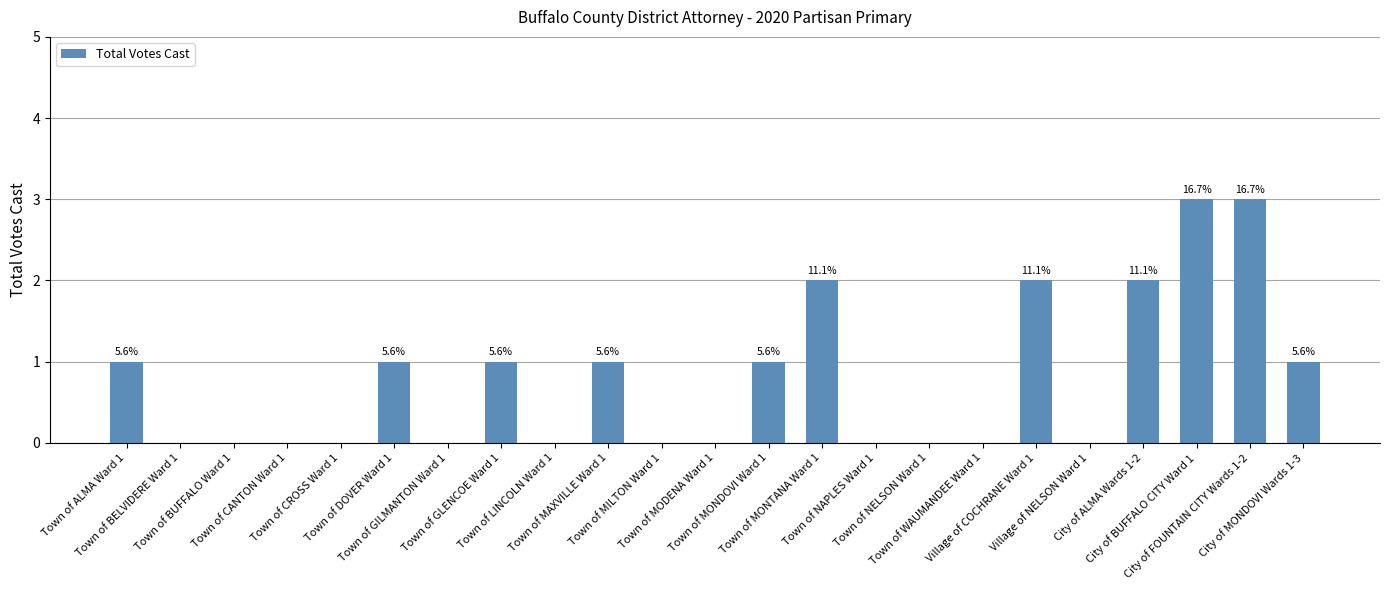

Are the bars horizontal?

No